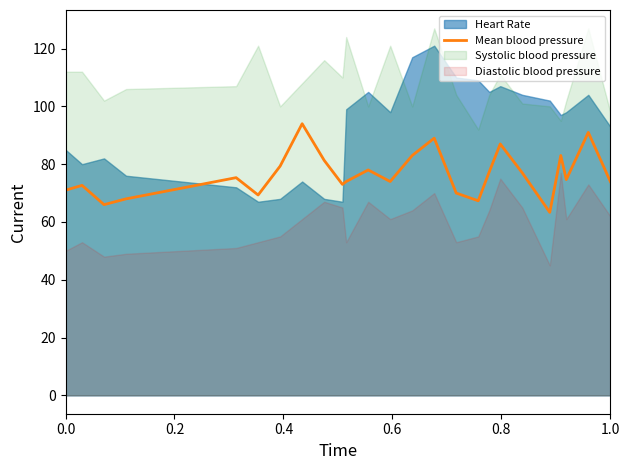

How many values are below 74?

9